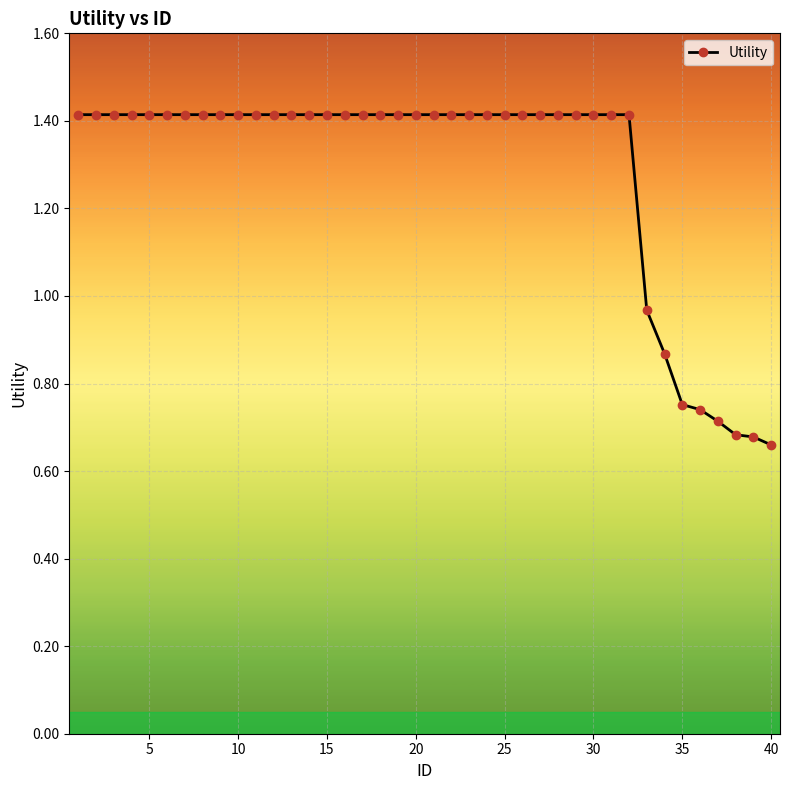

How many lines are shown in the chart?

1